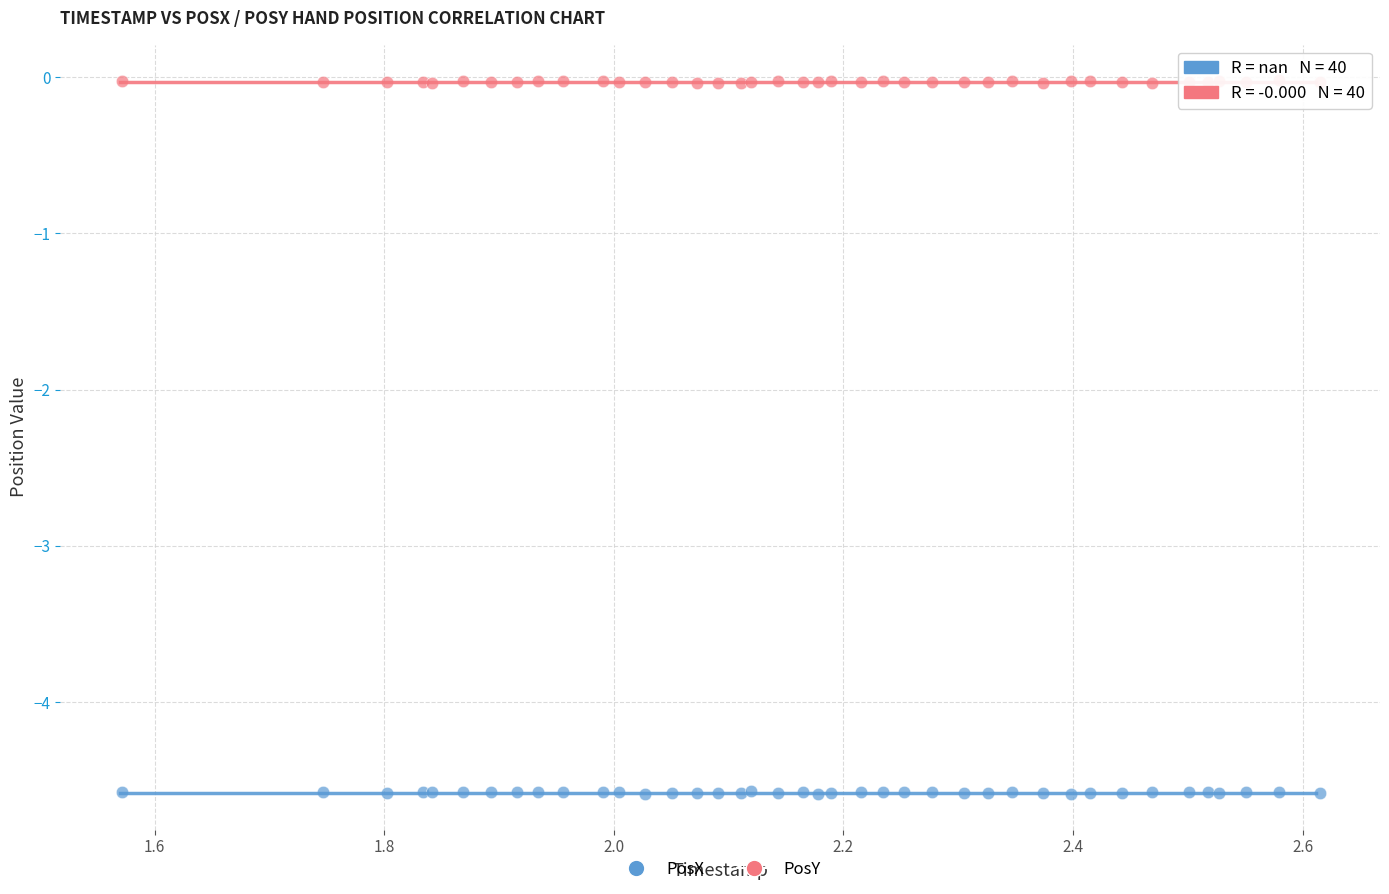

Which series contains the lowest Y value?

PosX